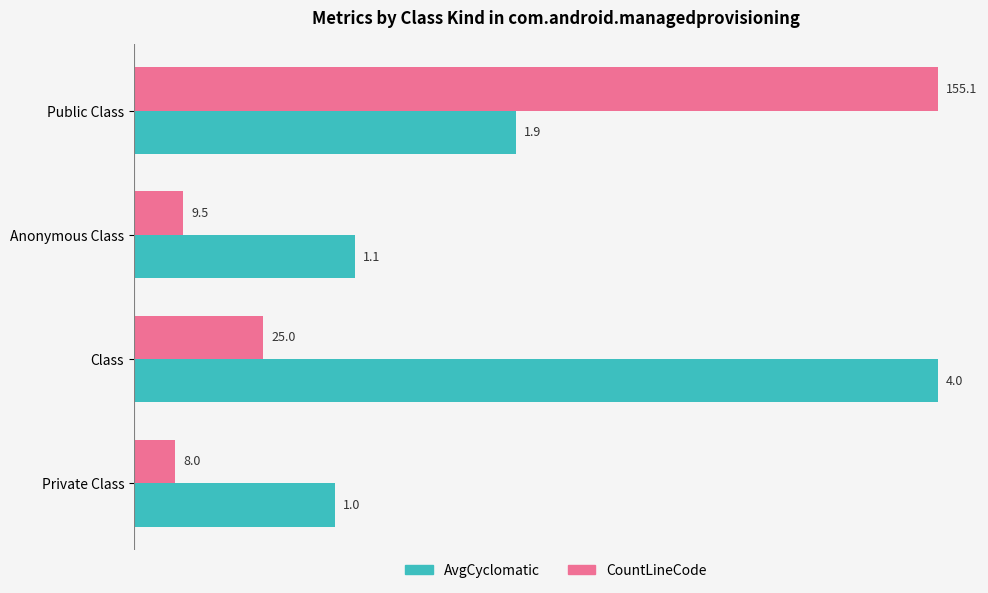

What are all the series names shown in the legend?

AvgCyclomatic, CountLineCode